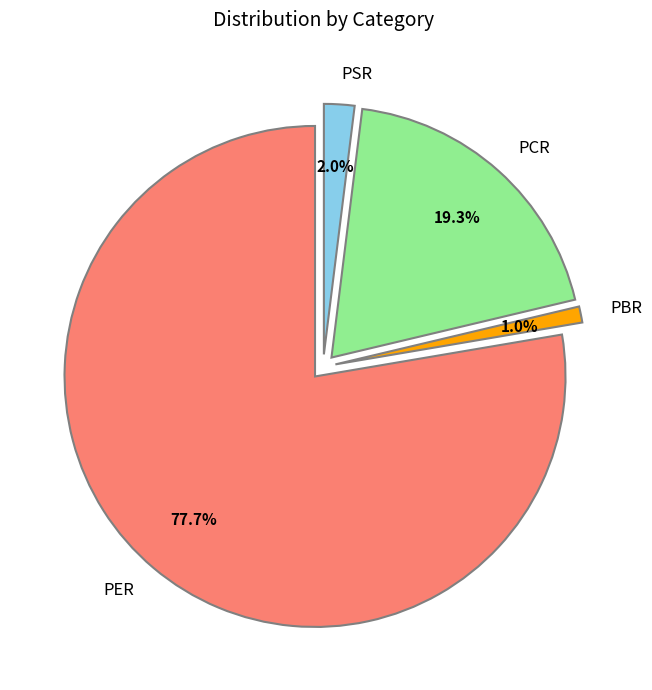

Rank the categories by value from highest to lowest.

PER, PCR, PSR, PBR